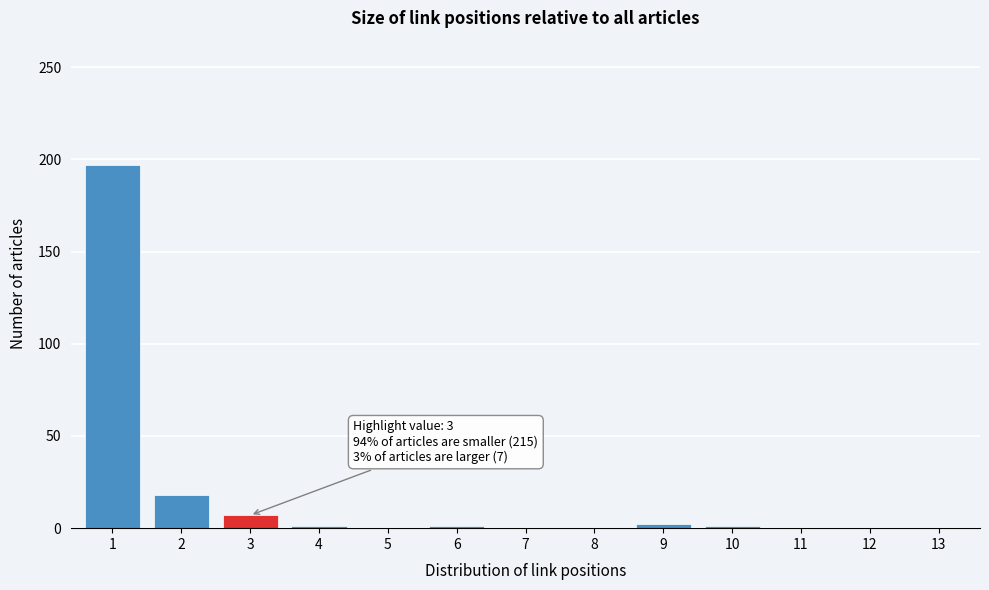

The value at 8 is -90. True or false?

False